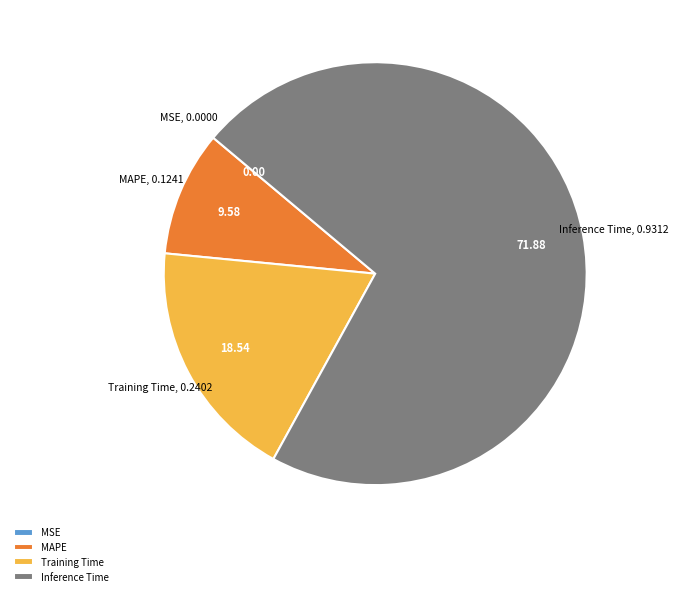

What is the majority slice?

Inference Time